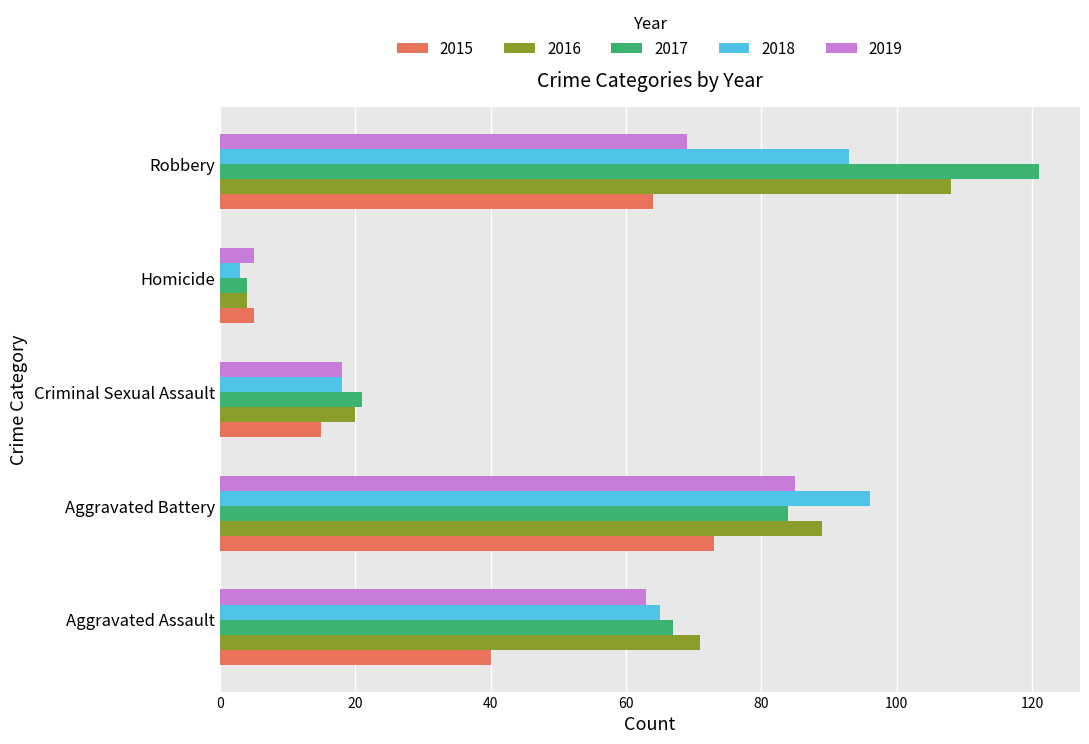

What is the total value across all series at Aggravated Battery?

427